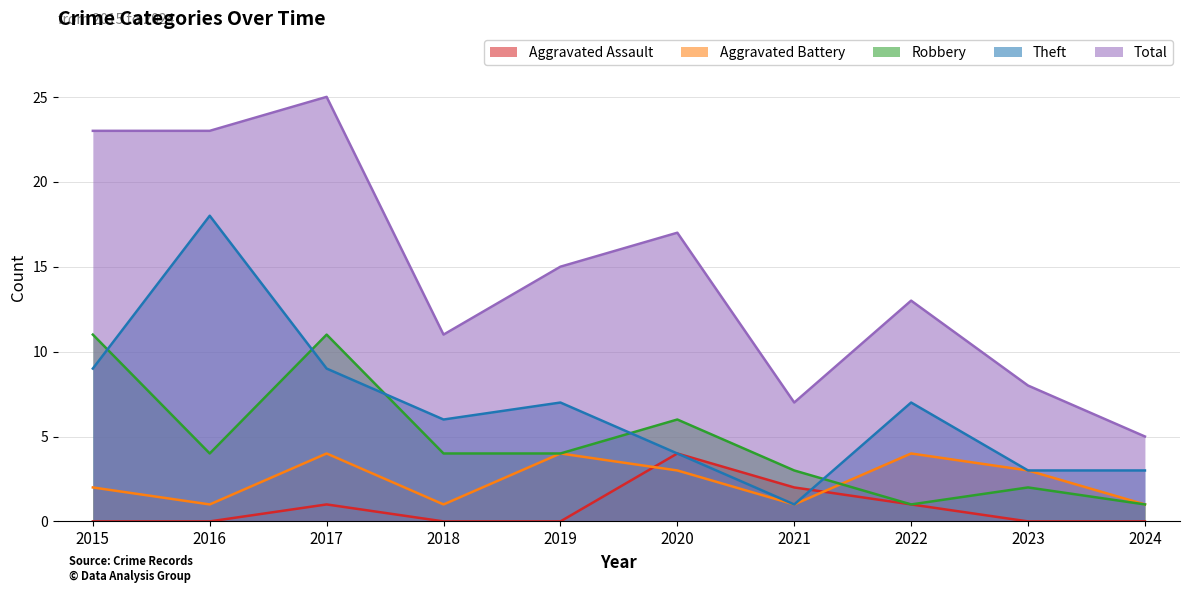

Which series changed the most between 2017 and 2019?

Total